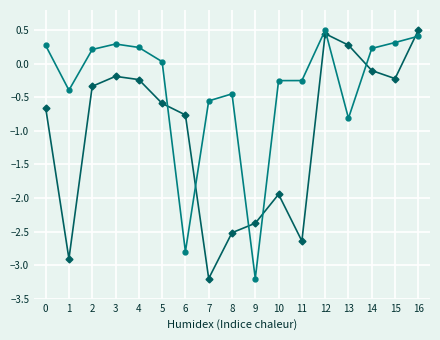

What is the spread (max minus min) of values at 14?

0.3